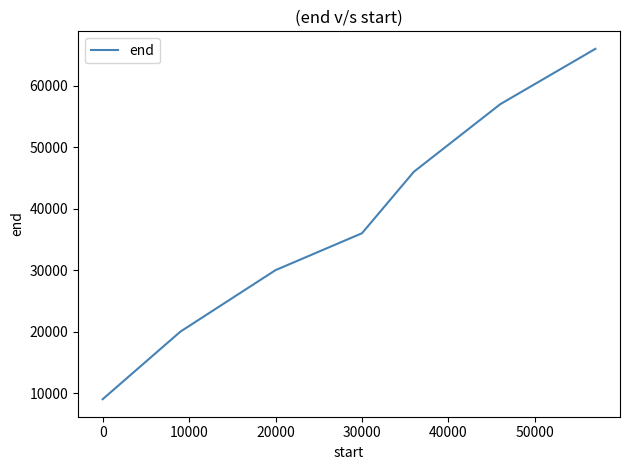

True or false: the data has more than 2 interior local peaks.

False